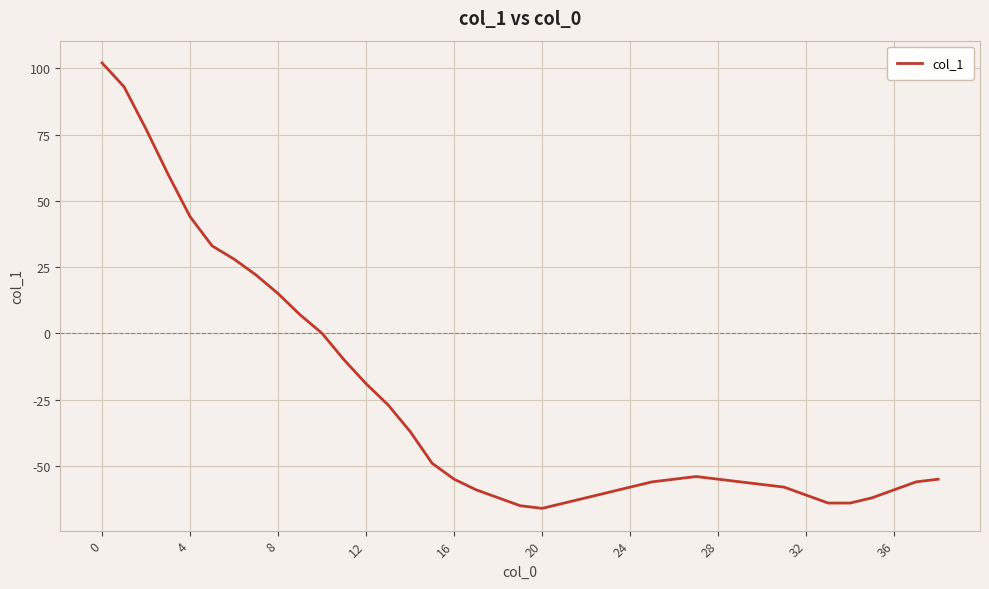

What is the difference between the maximum and minimum values?

168